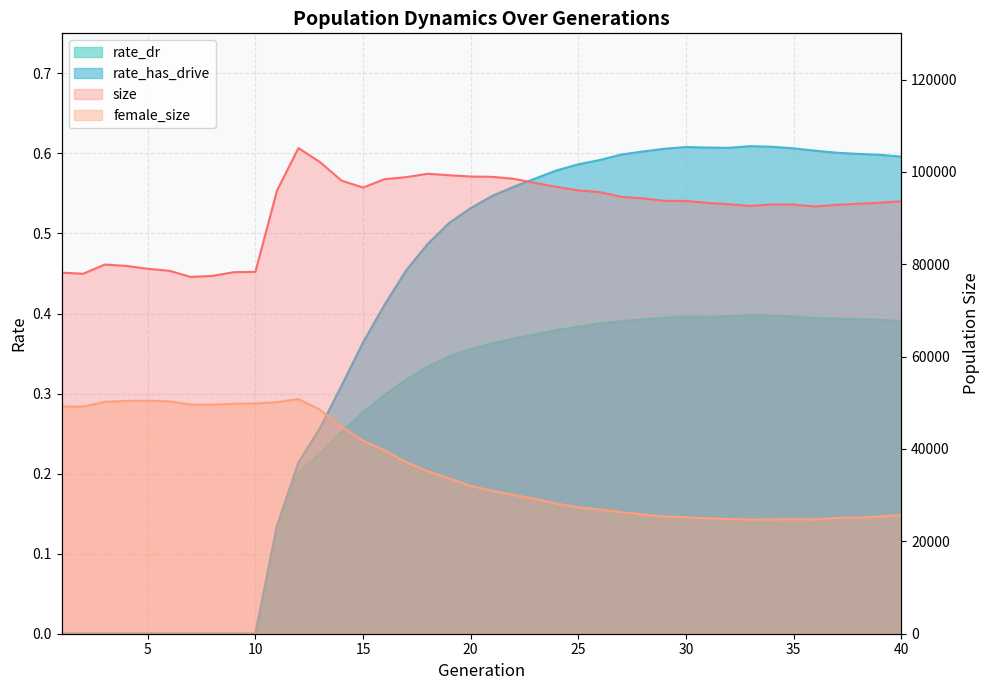

True or false: female_size has more than 0 interior local peaks.

True